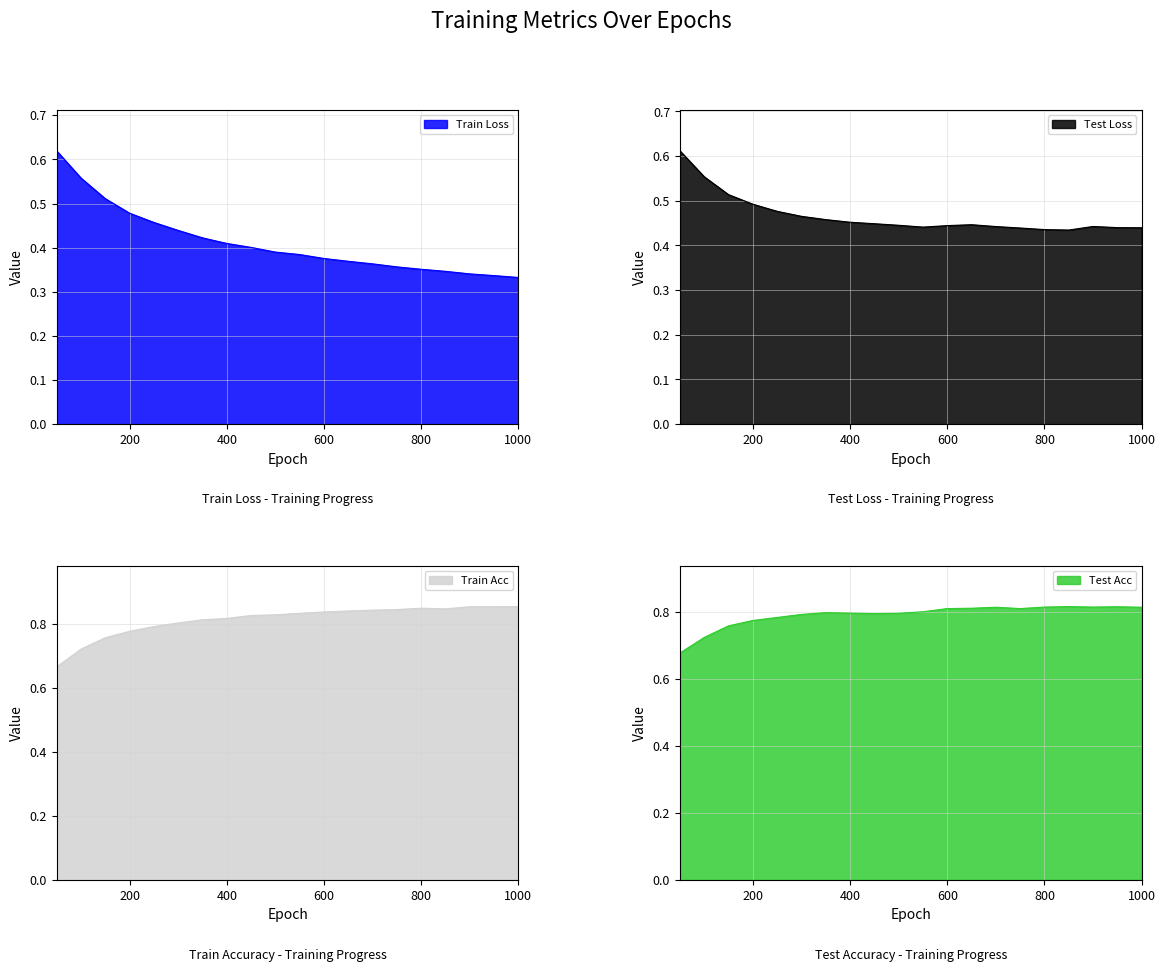

True or false: train loss has more than 0 interior local peaks.

False